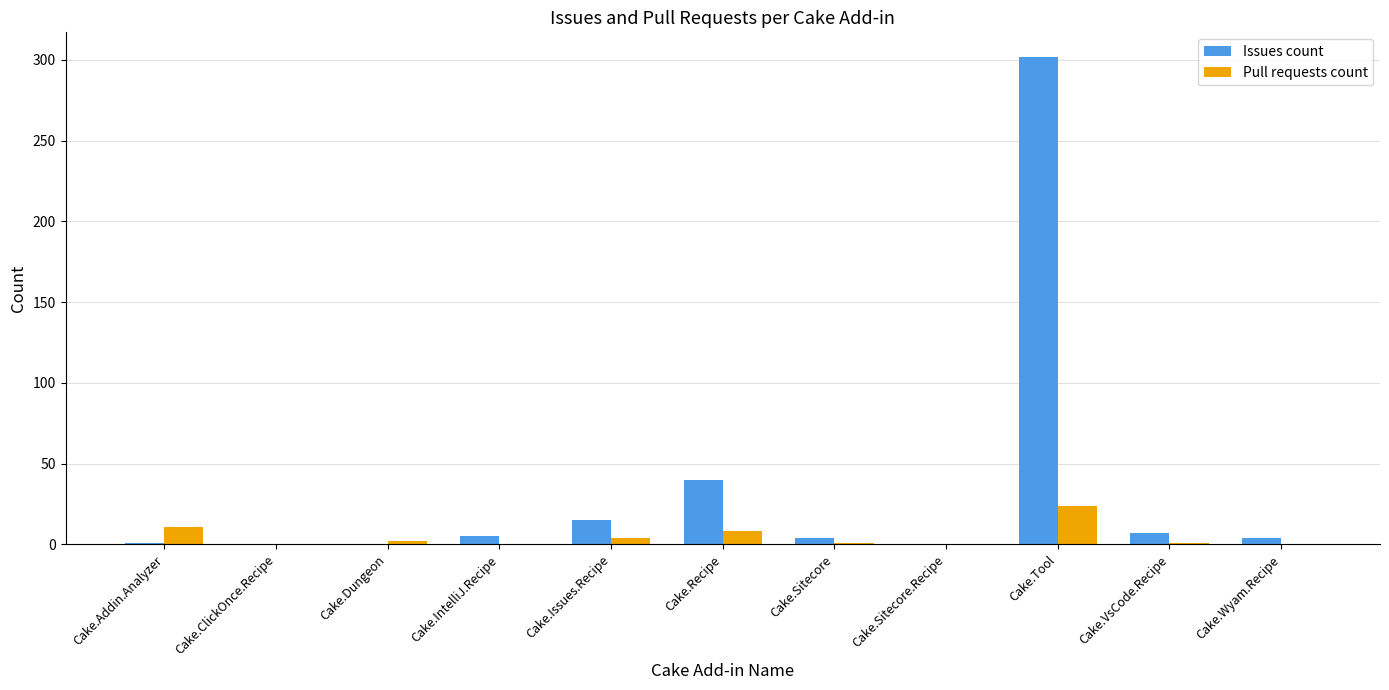

At which label is Issues count closest to 151?

Cake.Recipe